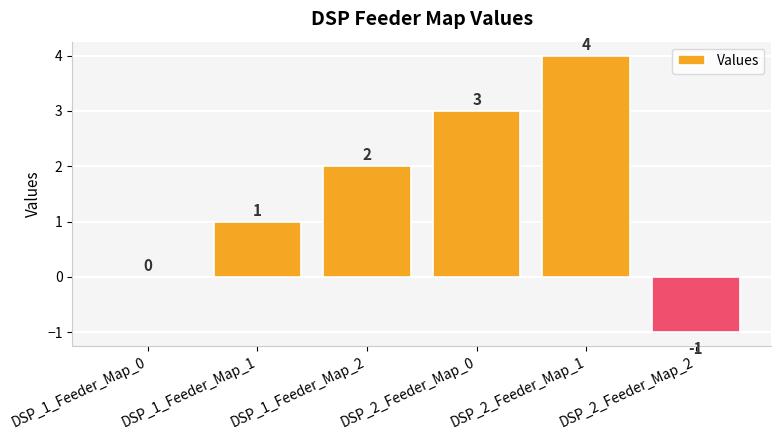

What is the maximum value shown in the chart?

4